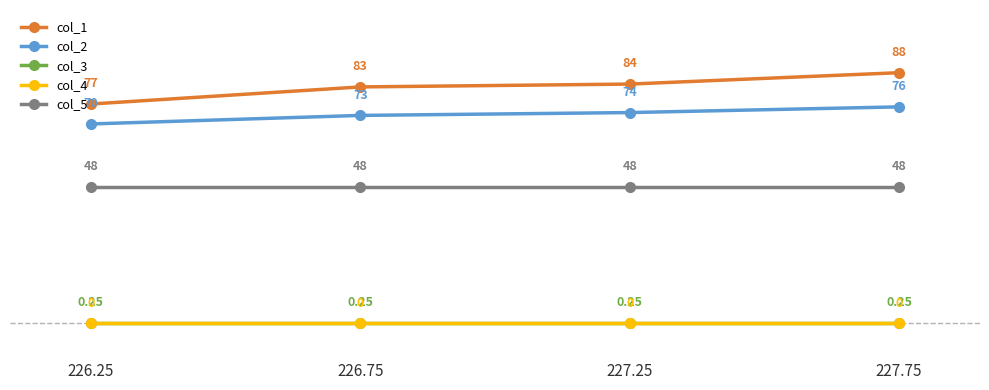

At 227.25, list the series in order from largest to smallest.

col_1, col_2, col_5, col_3, col_4